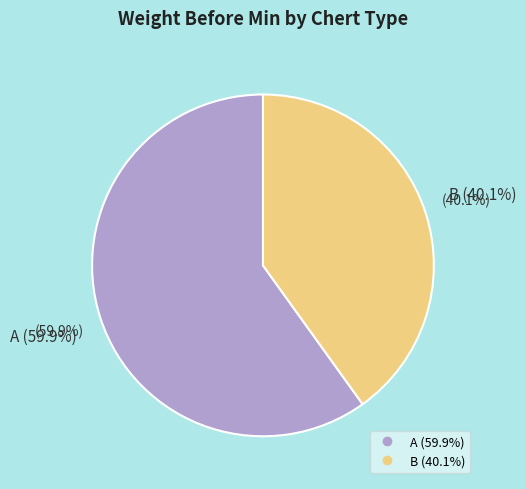

What percentage is the A slice, to the nearest percent?

60%